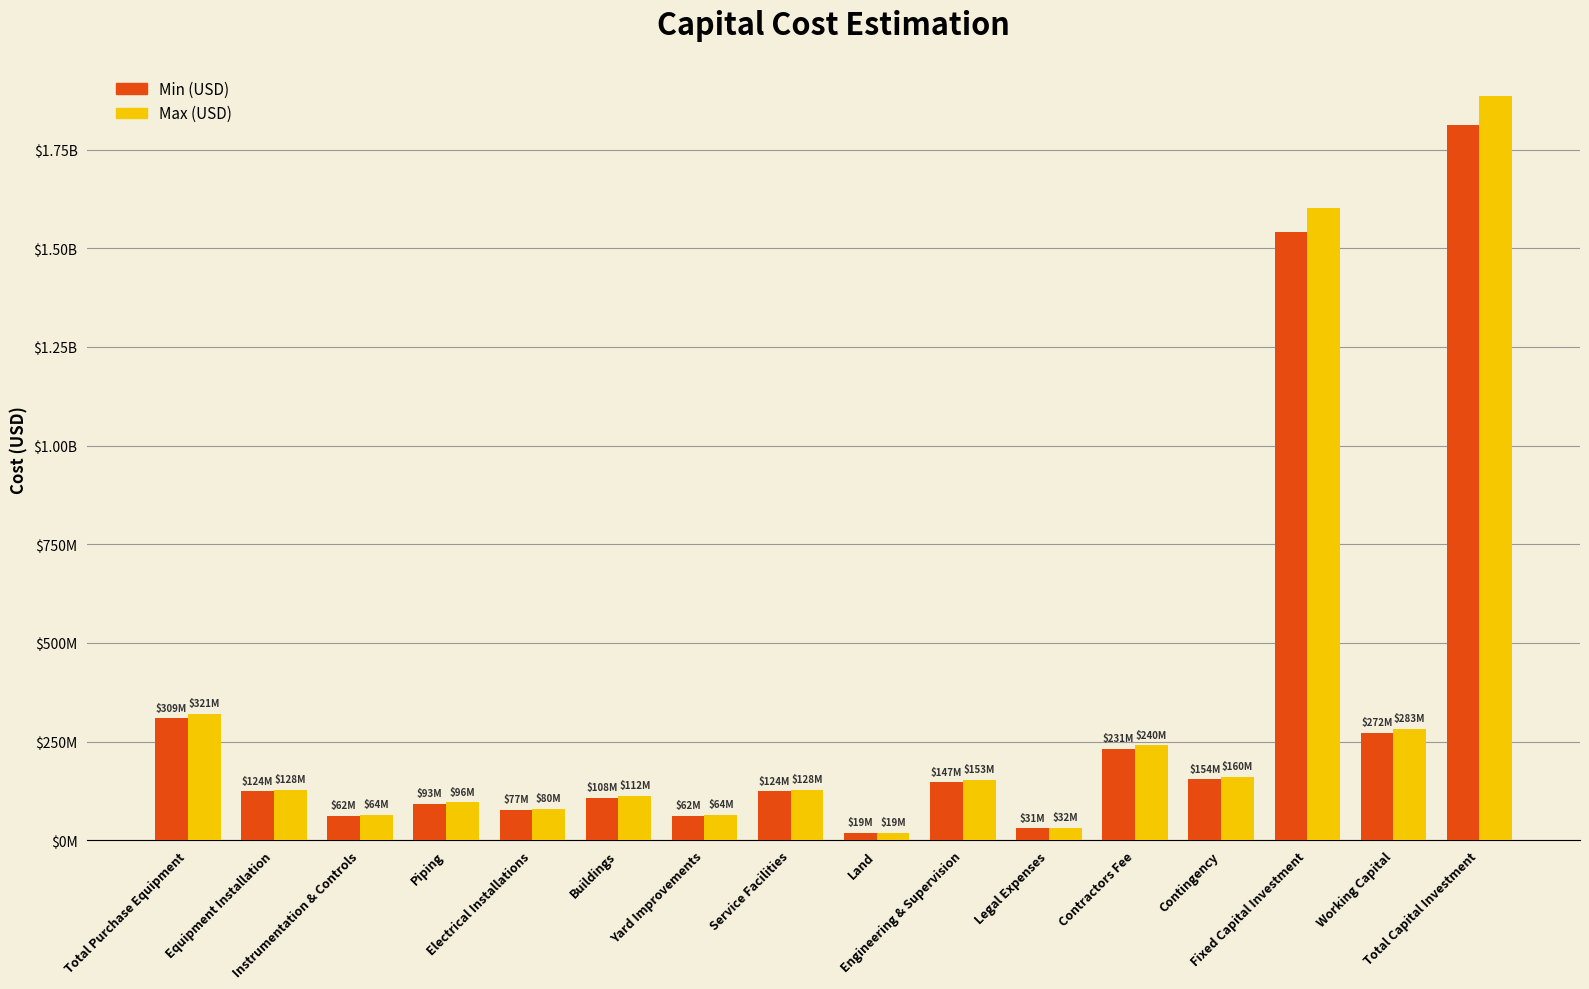

Where is Min (USD) nearest to the value 915499077?

Total Purchase Equipment